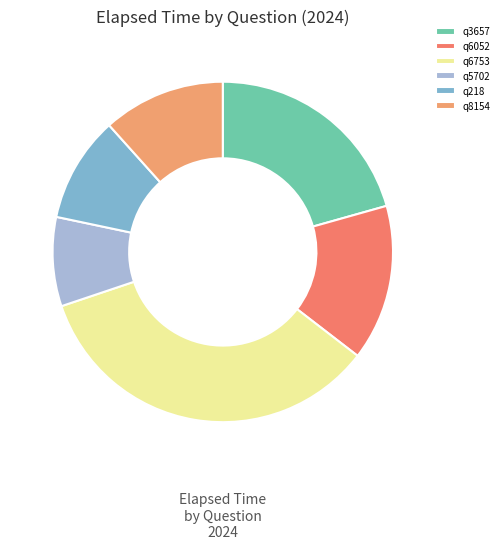

How many segments does this pie chart have?

6